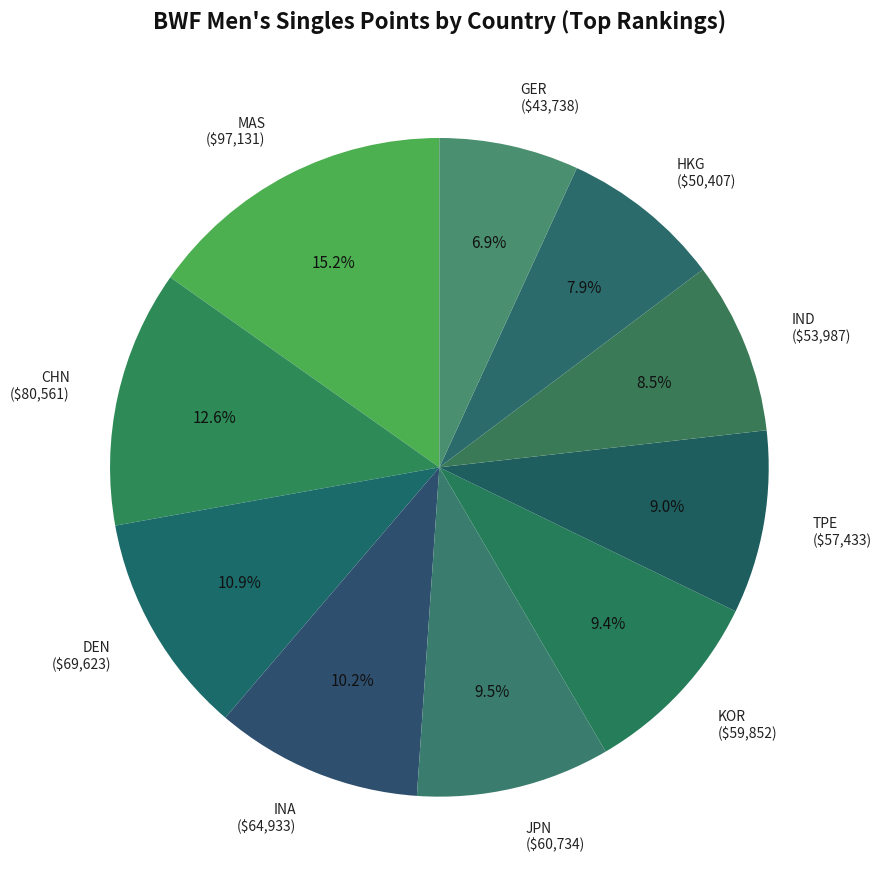

What portion of the pie excludes TPE ($57,433)?

91.0%